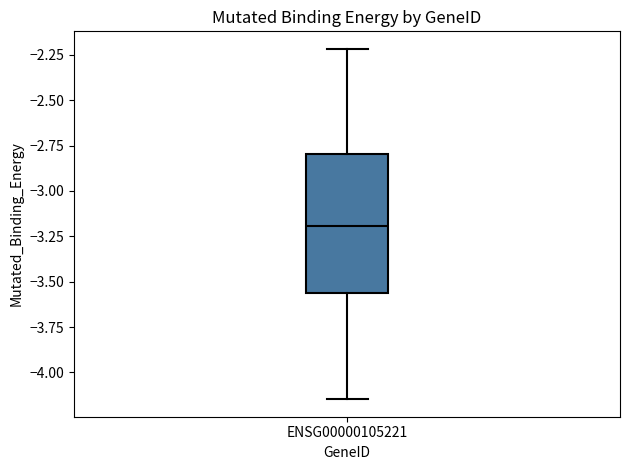

Transcribe this box plot: give where the median line is, the range the box spans, and where the two whiskers end, as read against the y-axis. The values are not printed on the chart, so give them approximately, as read against the axis.

median -3.20, box -3.55 to -2.80, whiskers -4.15 to -2.20